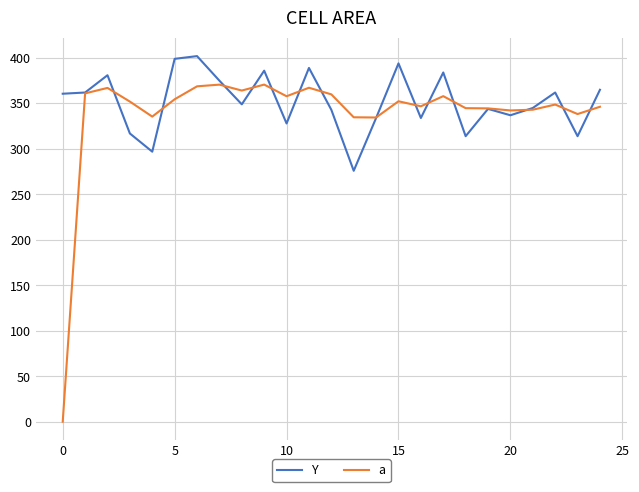

Which series has the widest spread of values?

a